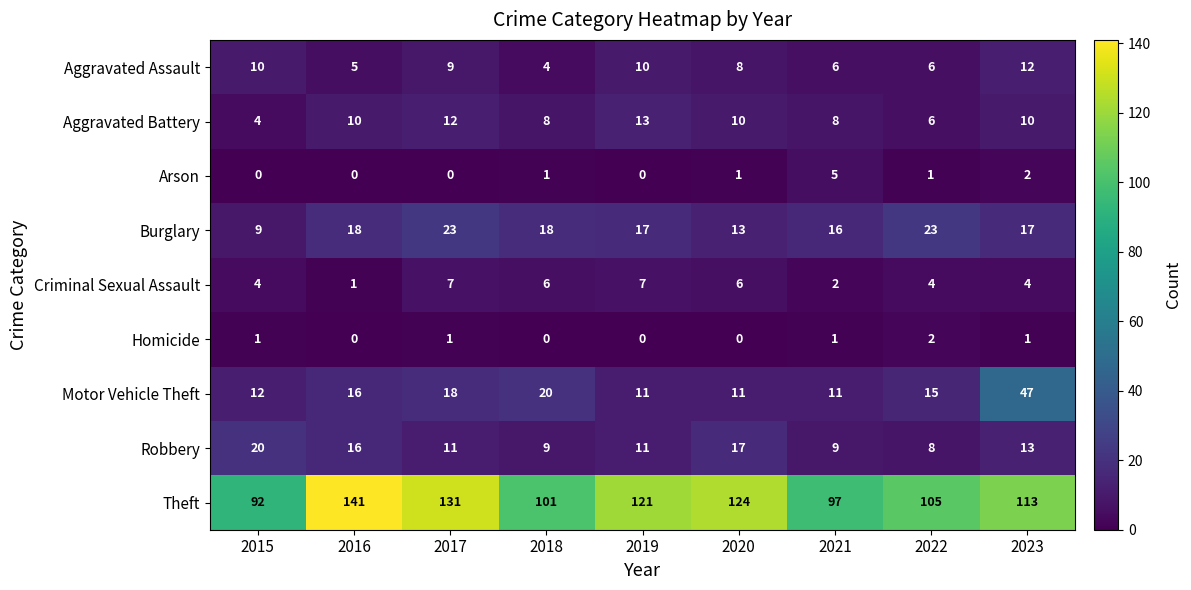

Count the number of data series in this chart.

9